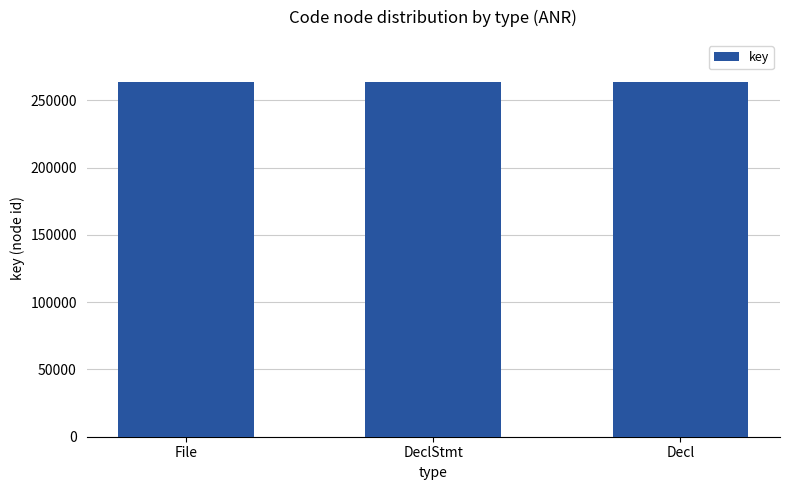

What is the greatest value displayed?

263394